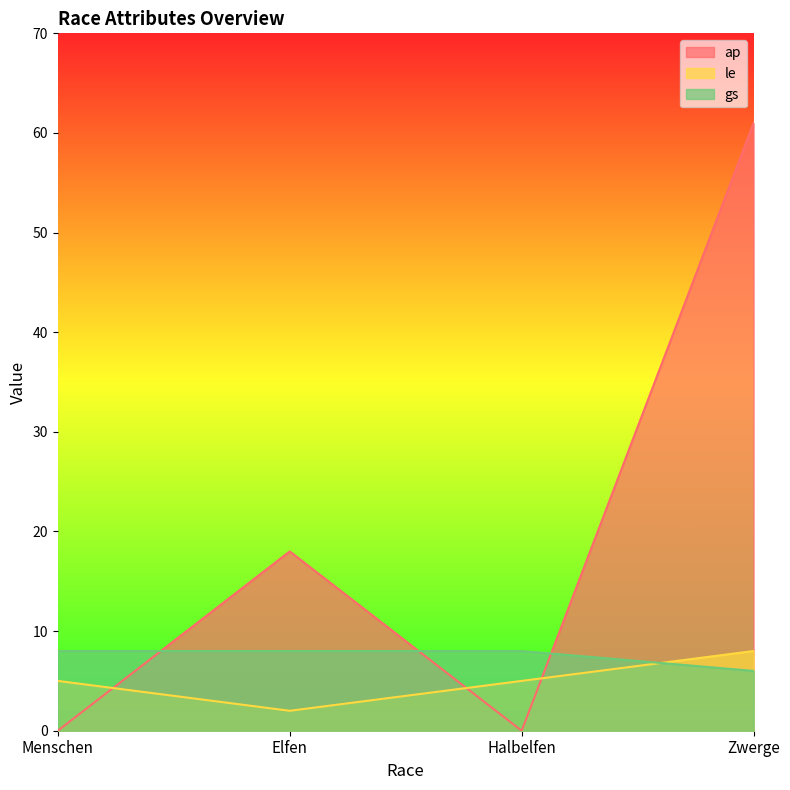

What is the spread (max minus min) of values at Menschen?

8